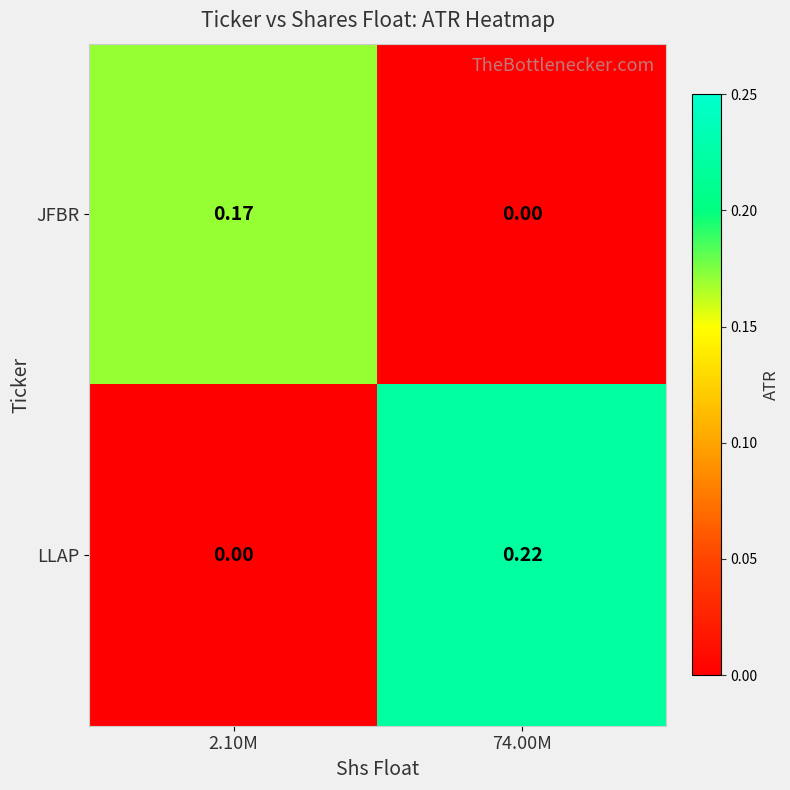

Which series has the widest spread of values?

LLAP